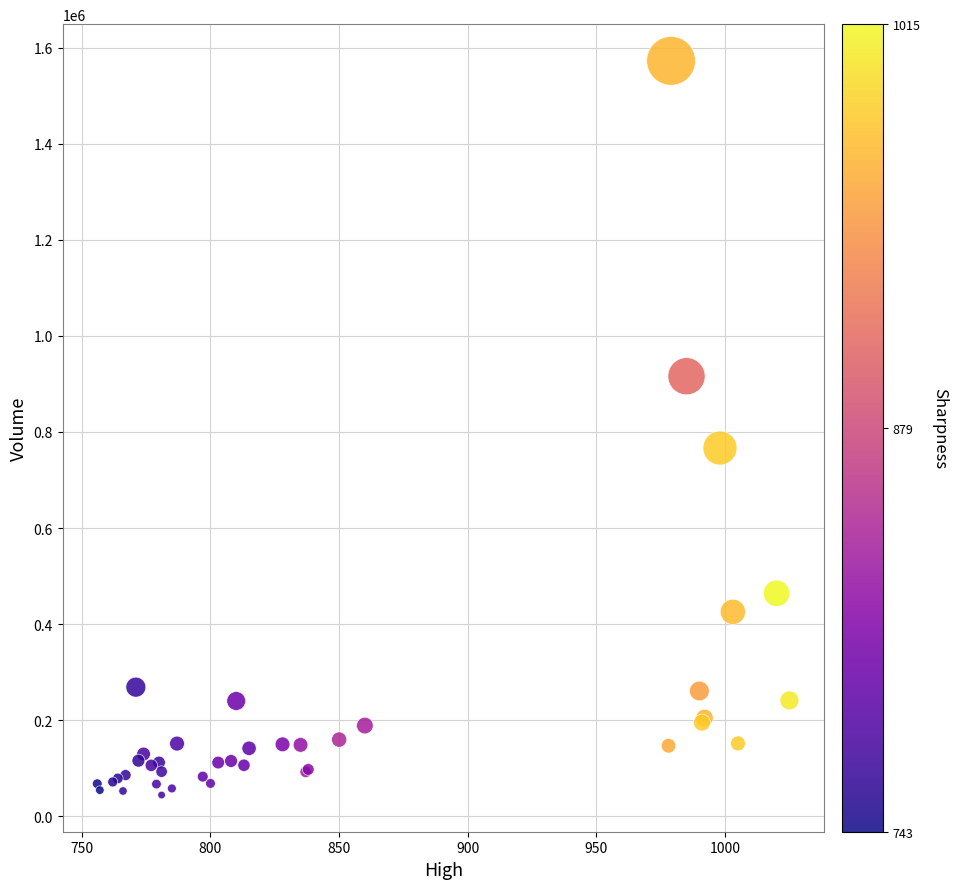

What Y value in the scatter plot is closest to 808400?

766600